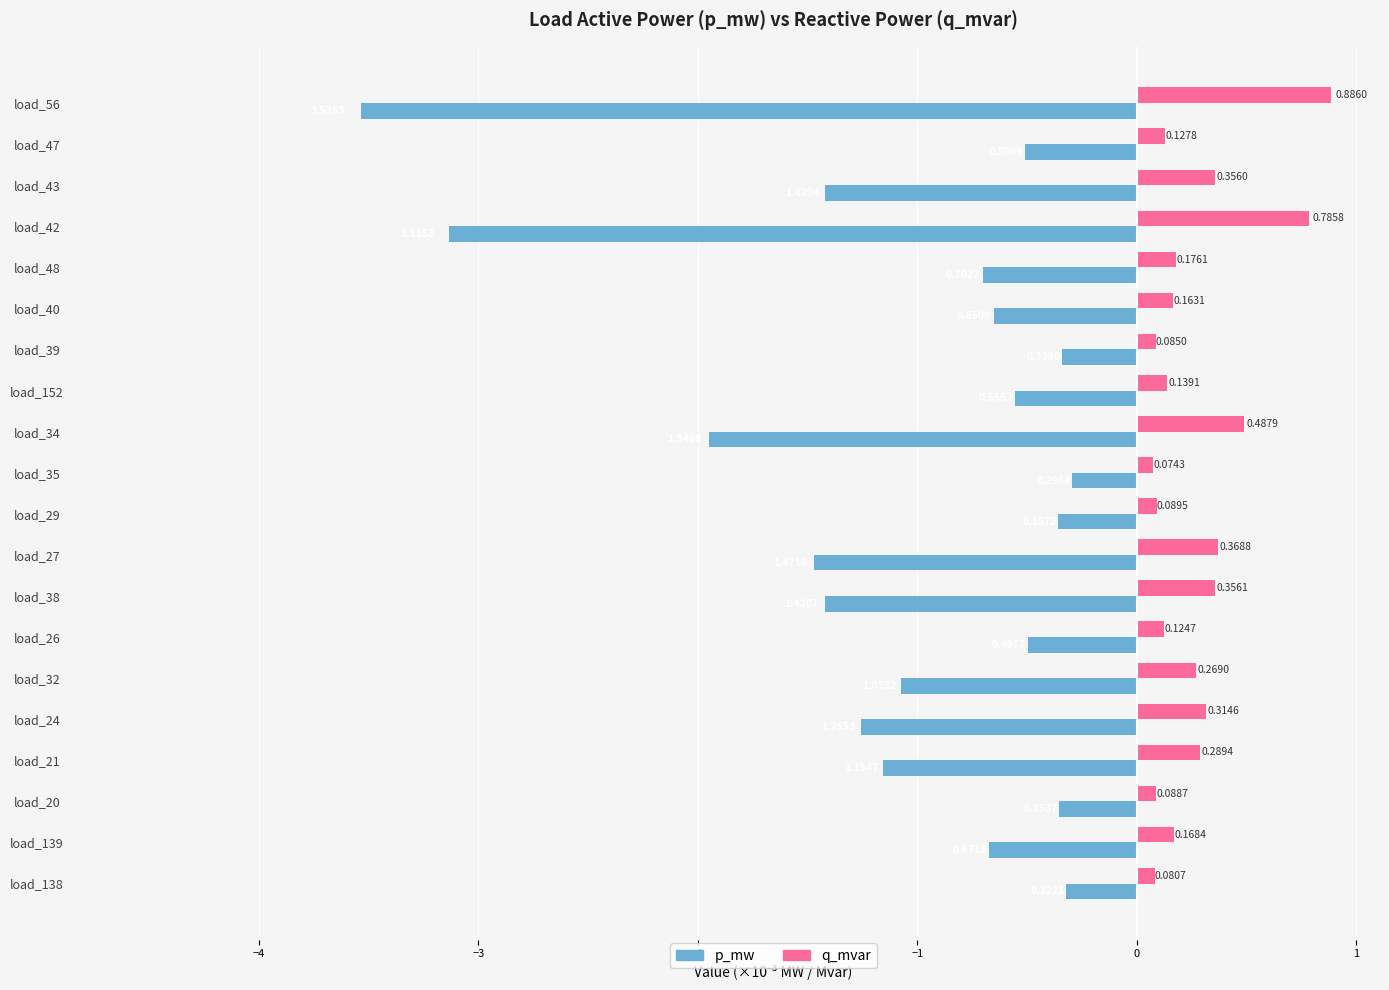

At which category is the sum across all series the highest?

load_35